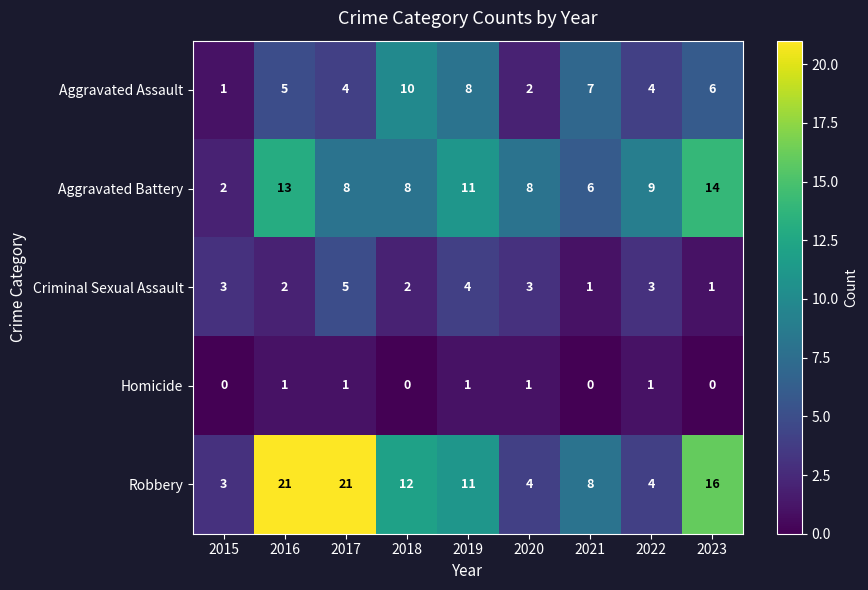

What is the difference between the maximum and second lowest values in the Criminal Sexual Assault series?

4